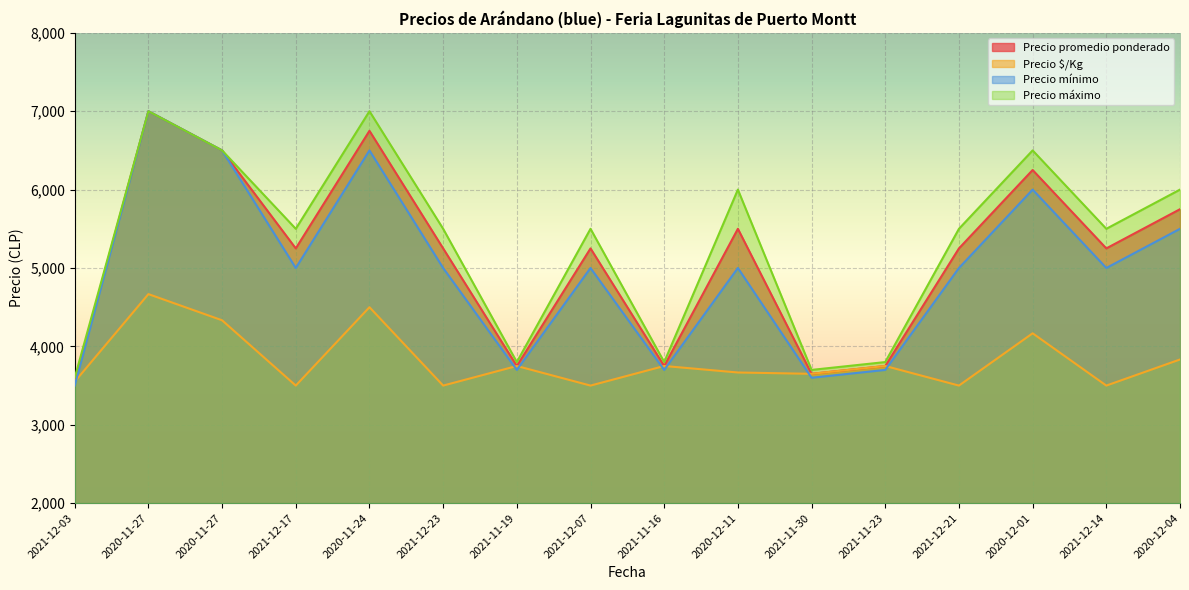

True or false: Precio $/Kg has more than 1 points higher than both neighbors.

True